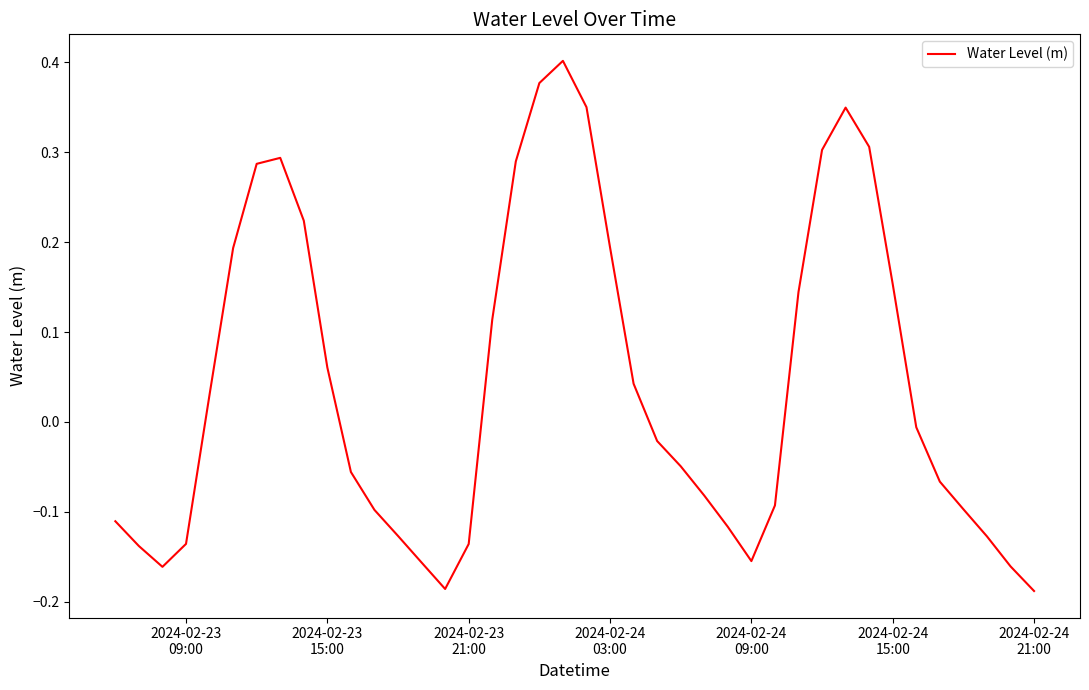

True or false: there are more than 2 points higher than both neighbors.

True